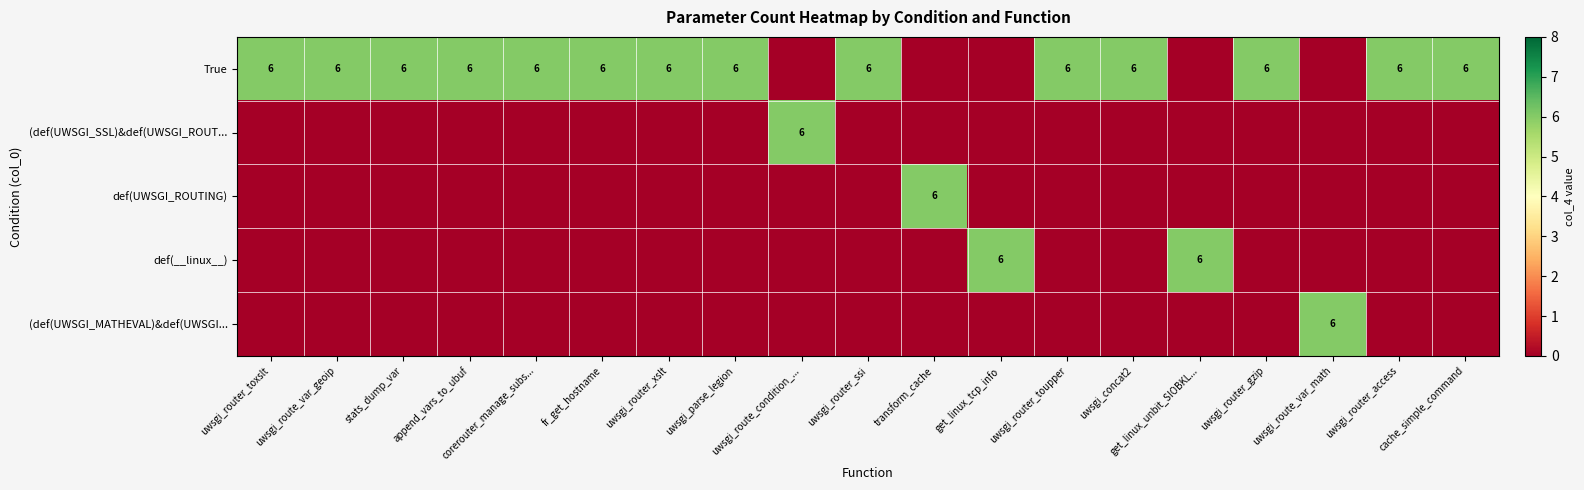

True or false: True has a value of 2 at append_vars_to_ubuf.

False